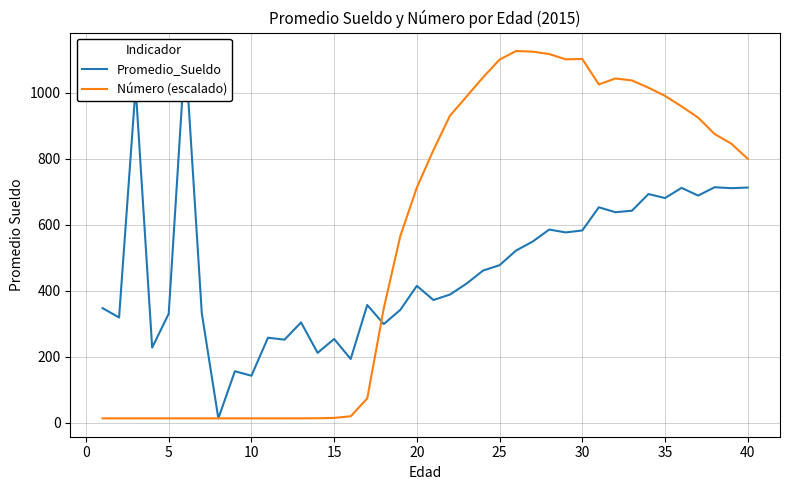

What is the highest value of the Número (escalado) series?

1125.6